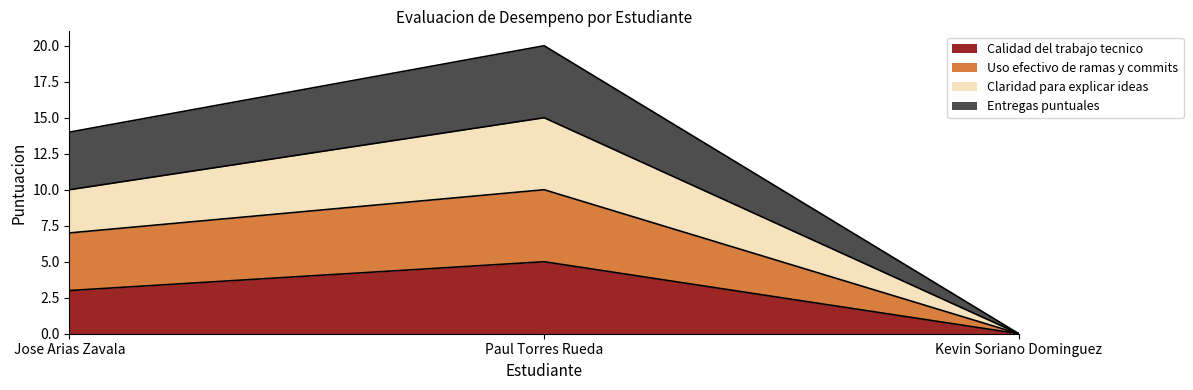

At how many categories does at least one series exceed 18?

1